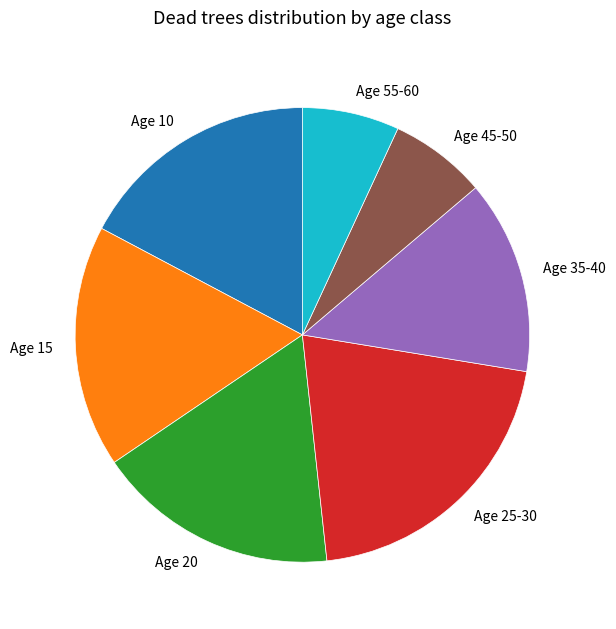

Does any single category account for the majority?

No